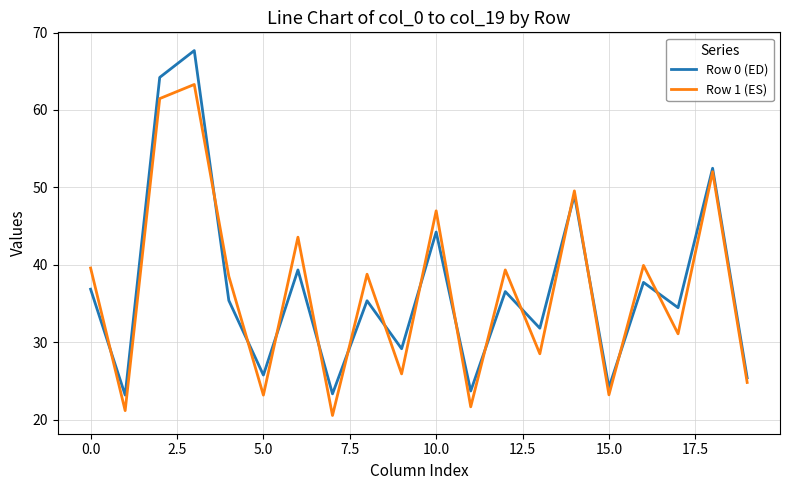

How many lines are shown in the chart?

2